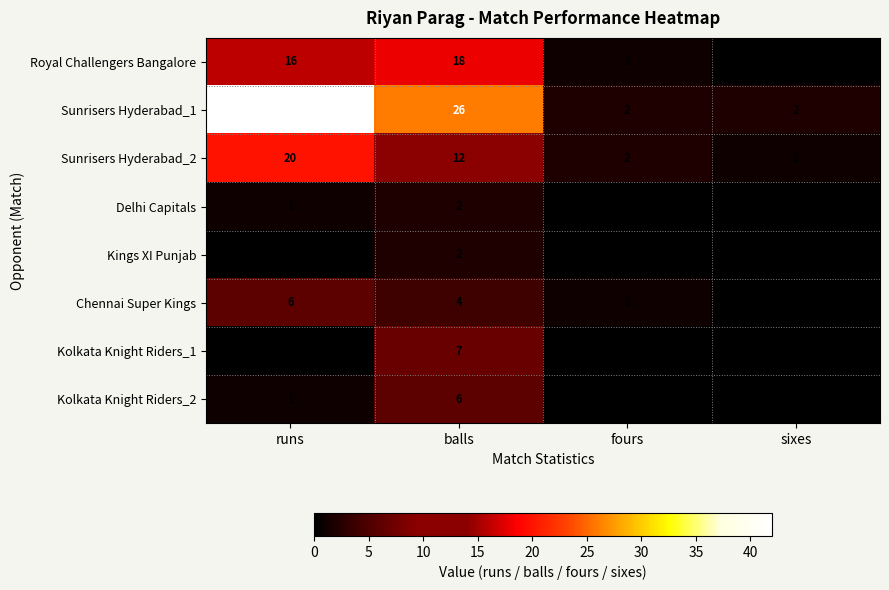

The value of Royal Challengers Bangalore at sixes is -12. True or false?

False